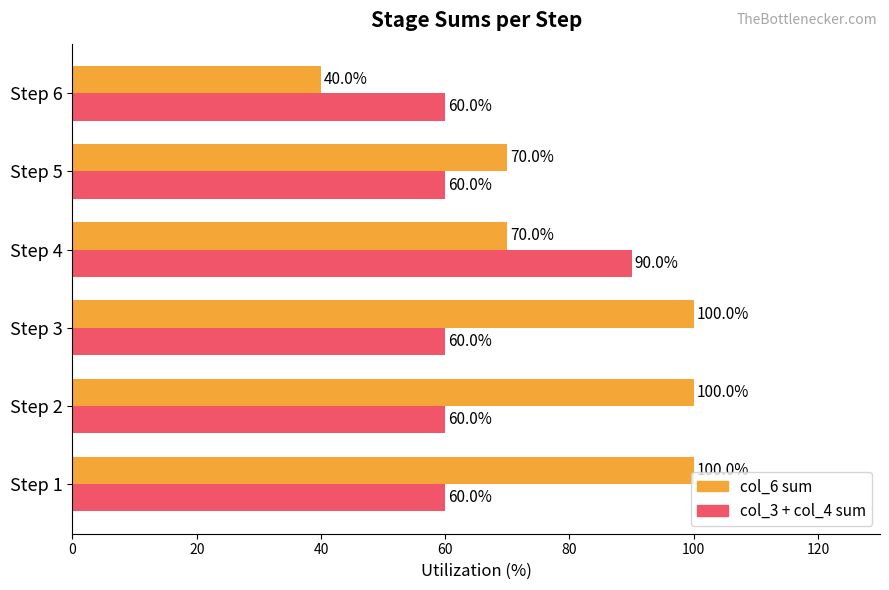

What is the total value across all series at Step 2?

160